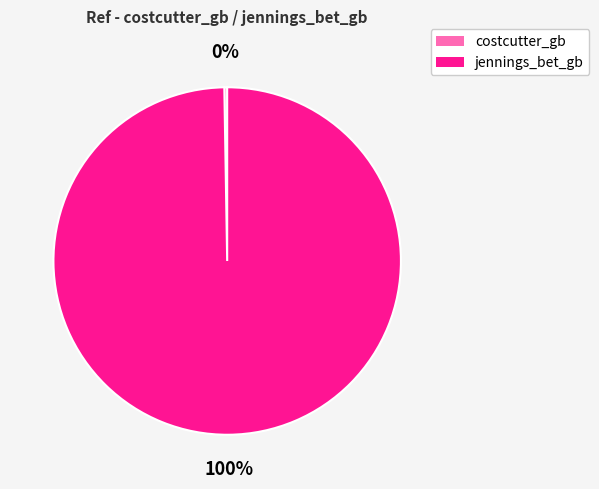

What percentage is the jennings_bet_gb slice, to the nearest percent?

100%